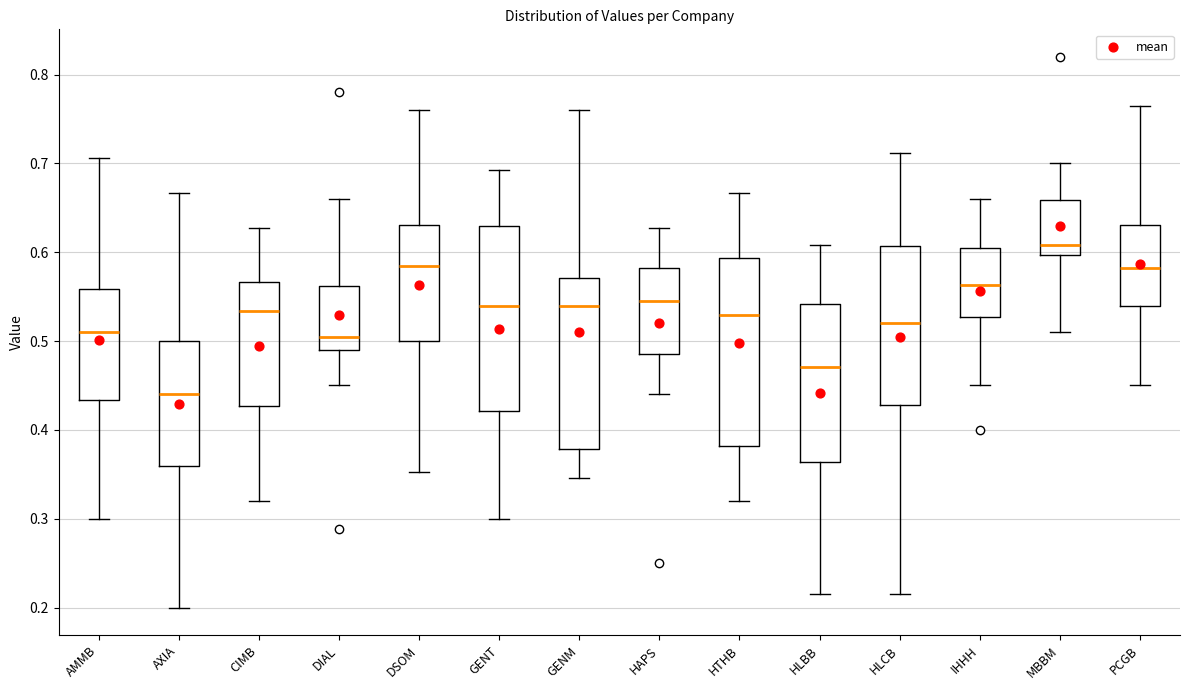

Reading left to right, transcribe this box plot: for each box, give where its median line is, the range the box spans, and where its two whiskers end, as read against the y-axis. The values are not printed on the chart, so give them approximately, as read against the axis.

AMMB: median 0.51, box 0.43 to 0.56, whiskers 0.30 to 0.71
AXIA: median 0.44, box 0.36 to 0.50, whiskers 0.20 to 0.67
CIMB: median 0.53, box 0.43 to 0.57, whiskers 0.32 to 0.63
DIAL: median 0.50, box 0.49 to 0.56, whiskers 0.45 to 0.66
DSOM: median 0.58, box 0.50 to 0.63, whiskers 0.35 to 0.76
GENT: median 0.54, box 0.42 to 0.63, whiskers 0.30 to 0.69
GENM: median 0.54, box 0.38 to 0.57, whiskers 0.35 to 0.76
HAPS: median 0.54, box 0.49 to 0.58, whiskers 0.44 to 0.63
HTHB: median 0.53, box 0.38 to 0.59, whiskers 0.32 to 0.67
HLBB: median 0.47, box 0.36 to 0.54, whiskers 0.22 to 0.61
HLCB: median 0.52, box 0.43 to 0.61, whiskers 0.22 to 0.71
IHHH: median 0.56, box 0.53 to 0.61, whiskers 0.45 to 0.66
MBBM: median 0.61, box 0.60 to 0.66, whiskers 0.51 to 0.70
PCGB: median 0.58, box 0.54 to 0.63, whiskers 0.45 to 0.76